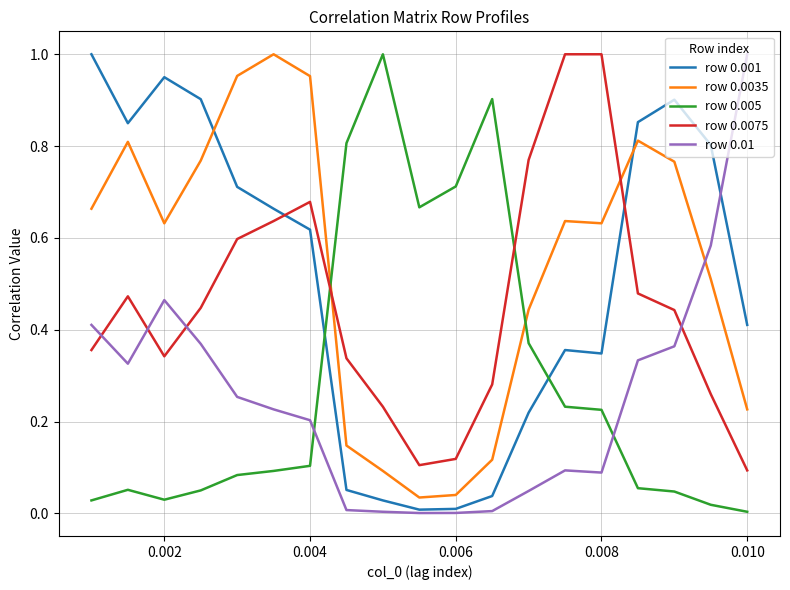

Which series ends up on top after the final intersection of row 0.01 and row 0.0075?

row 0.01